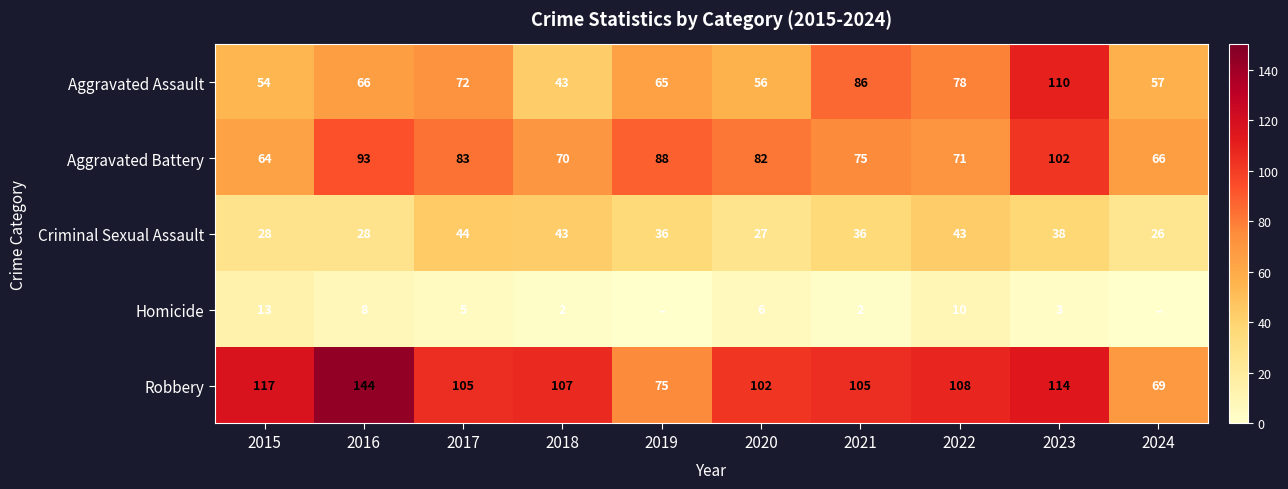

Is it true that Homicide equals 3 at 2023?

True